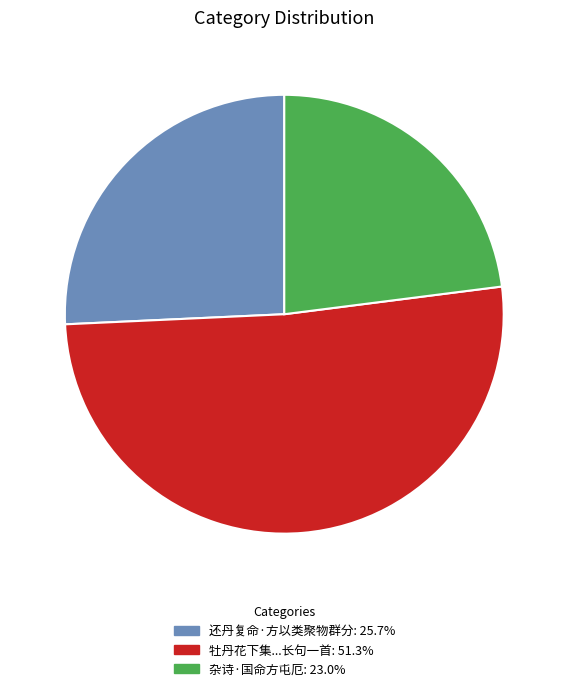

Does any single category account for the majority?

Yes